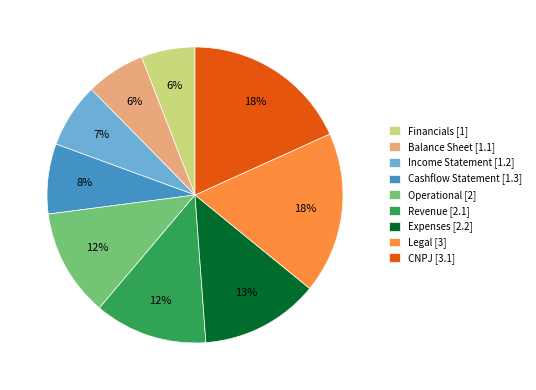

What percentage is the CNPJ slice, to the nearest percent?

18%